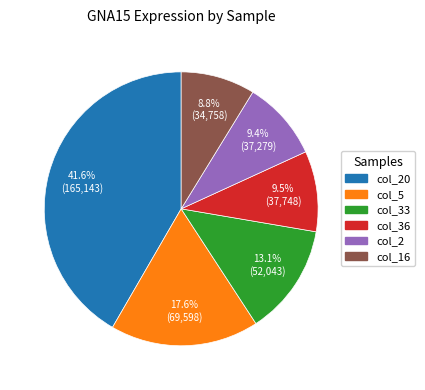

Is there any slice that represents more than half of the pie?

No